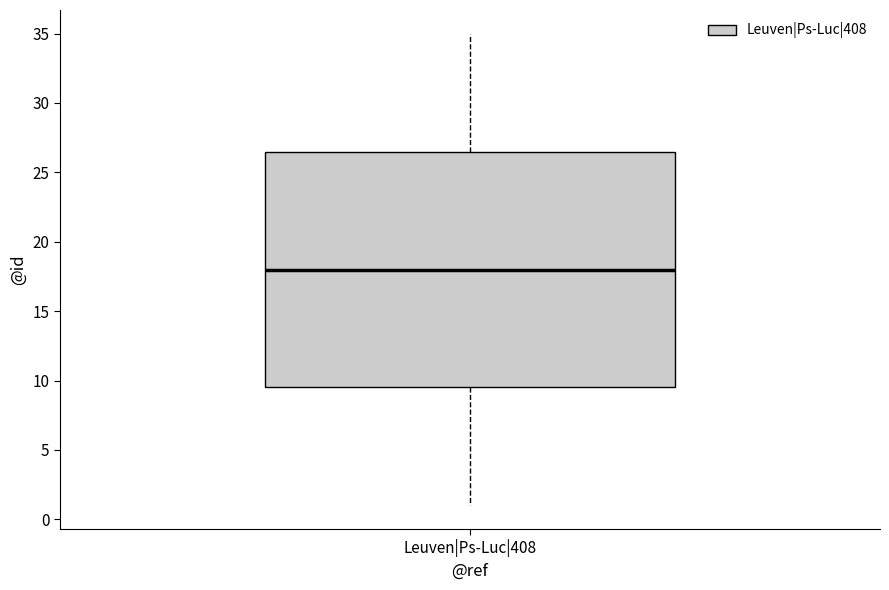

Where does the median line of the box for Leuven|Ps-Luc|408 sit on the y-axis? The values are not printed on the chart, so give them approximately, as read against the axis.

18.0